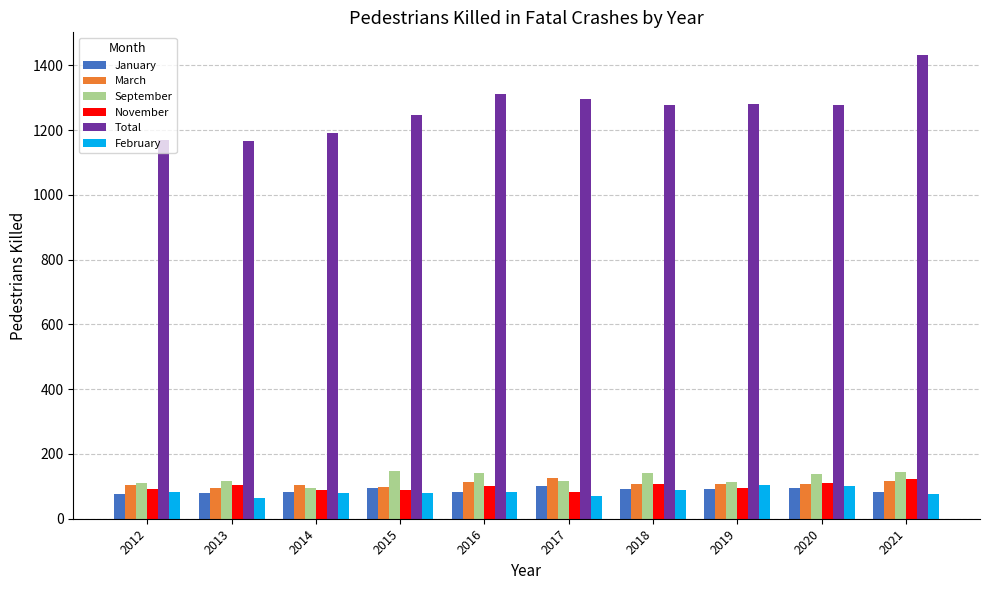

How many bars are there in total?

60